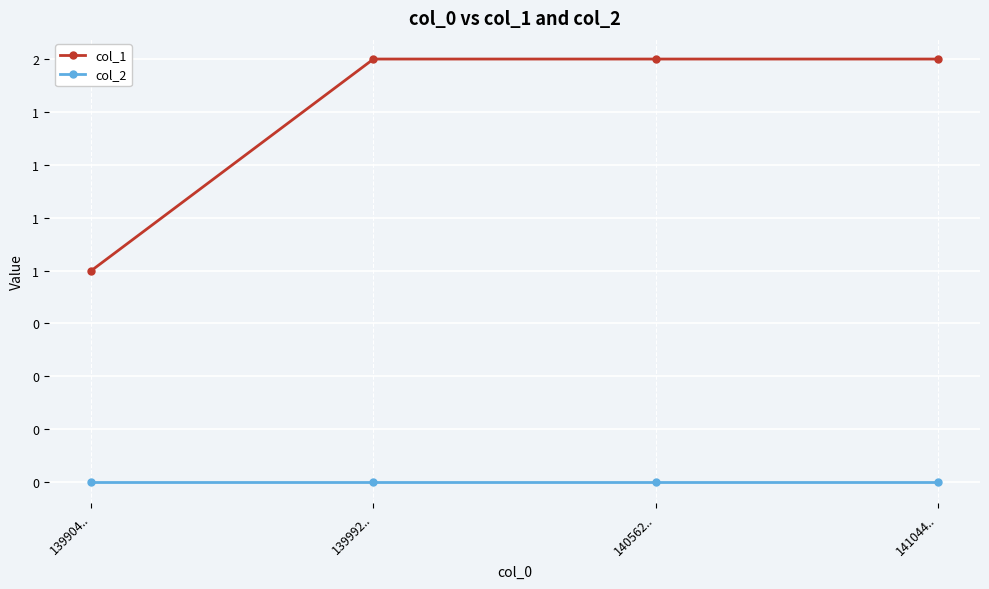

What are all the series names shown in the legend?

col_1, col_2